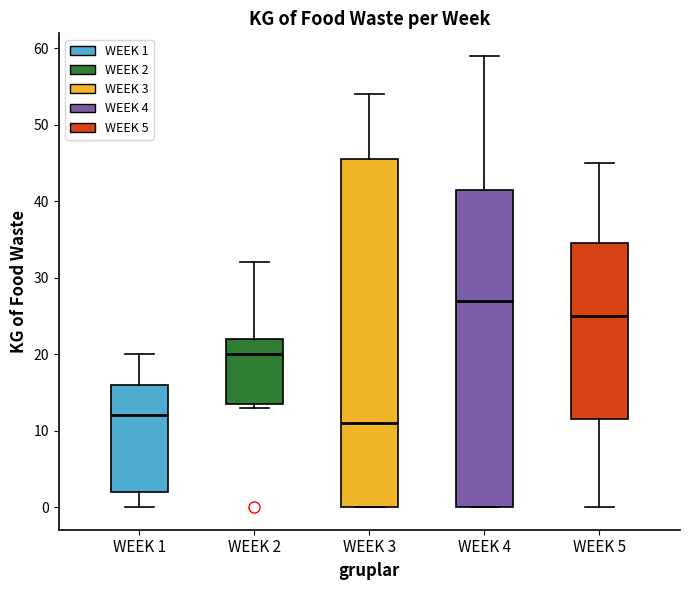

Reading left to right, transcribe this box plot: for each box, give where its median line is, the range the box spans, and where its two whiskers end, as read against the y-axis. The values are not printed on the chart, so give them approximately, as read against the axis.

WEEK 1: median 12, box 2 to 16, whiskers 0 to 20
WEEK 2: median 20, box 14 to 22, whiskers 13 to 32
WEEK 3: median 11, box 0 to 46, whiskers 0 to 54
WEEK 4: median 27, box 0 to 42, whiskers 0 to 59
WEEK 5: median 25, box 12 to 35, whiskers 0 to 45